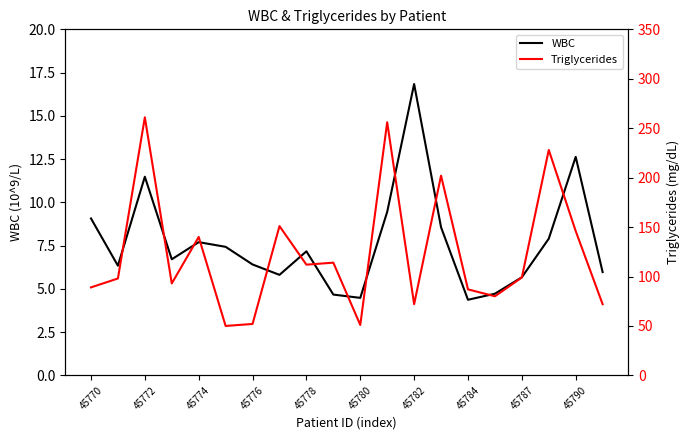

What is the minimum value for WBC?

4.4